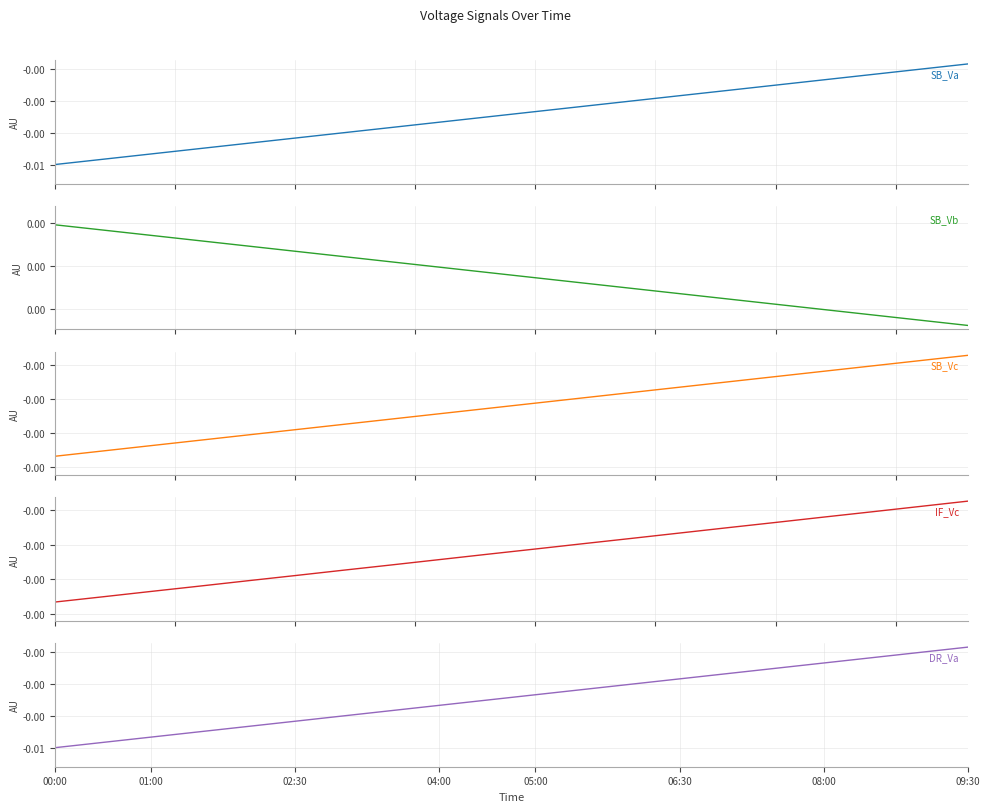

Which series has the widest spread of values?

DR_Va